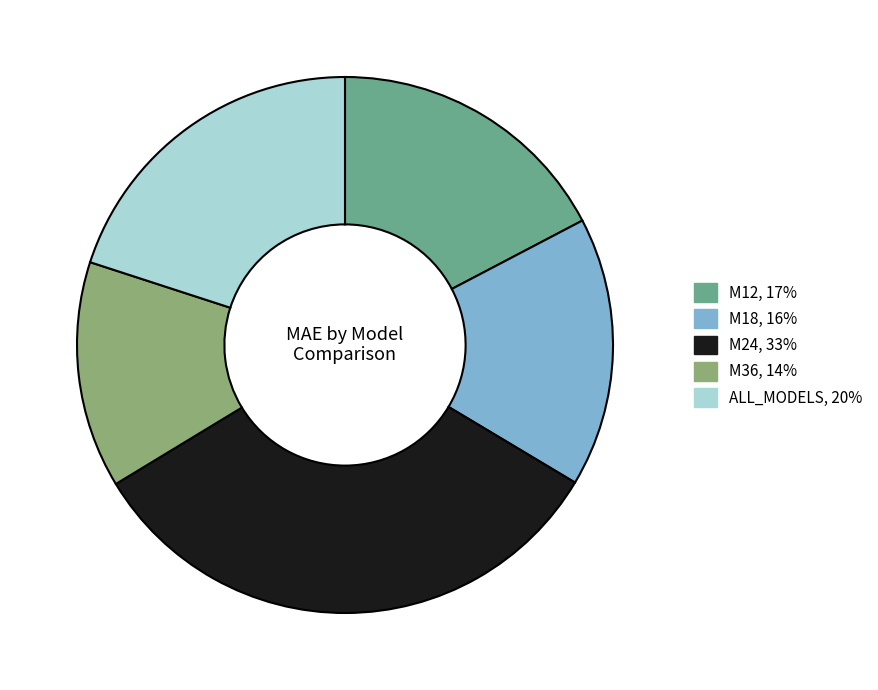

Approximately how many times larger is the value at M12 compared to ALL_MODELS?

0.9